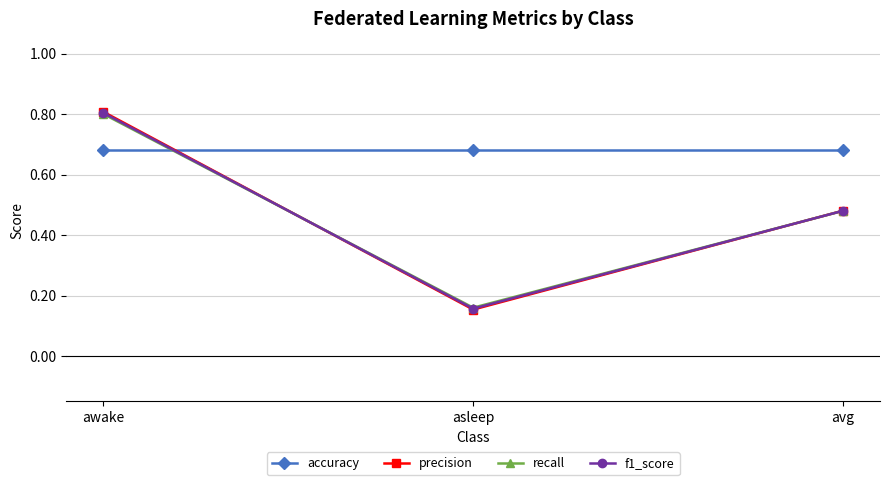

What position from the left is avg?

3